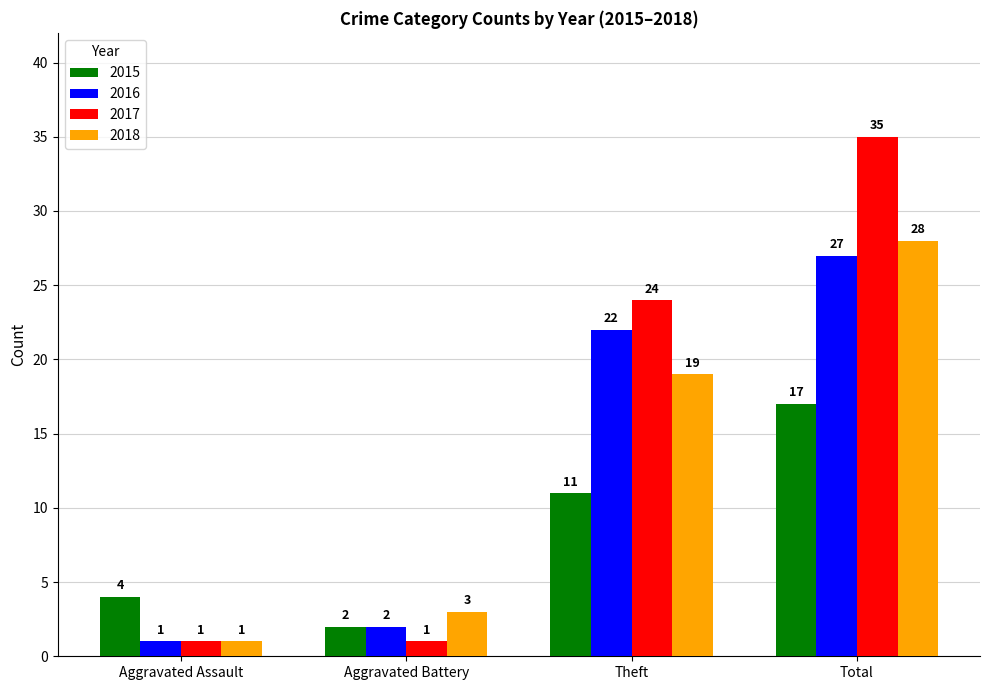

What is the highest value of the 2016 series?

27